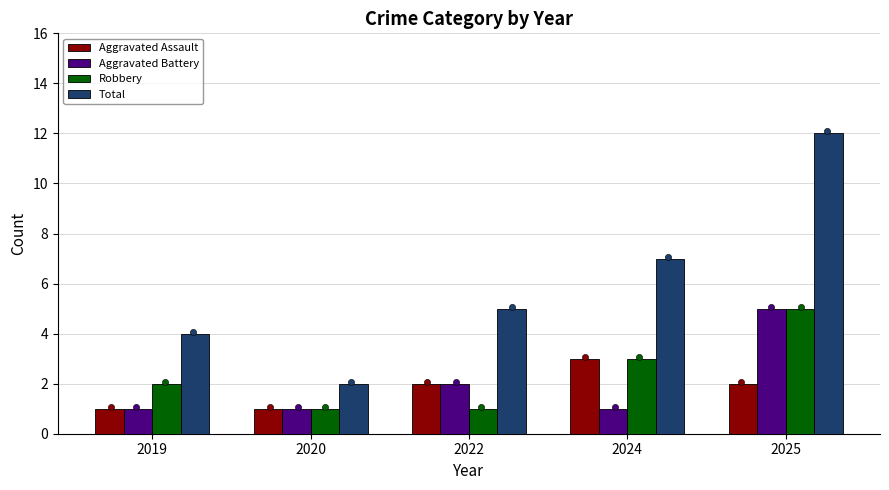

At which category is the sum across all series the highest?

2025